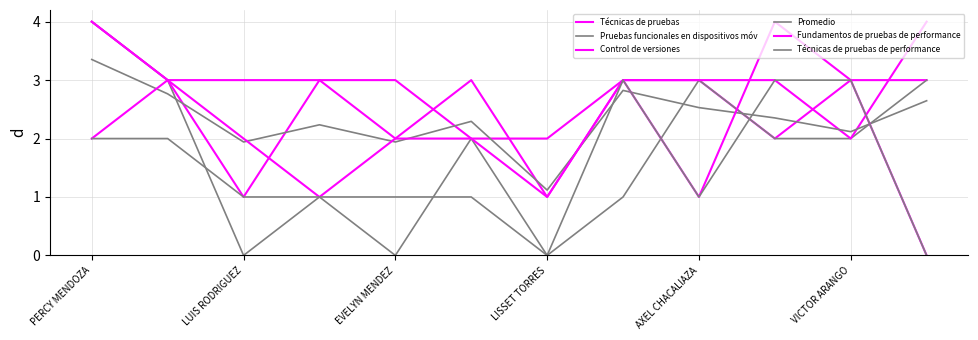

Does the chart display data point markers on the line(s)?

No